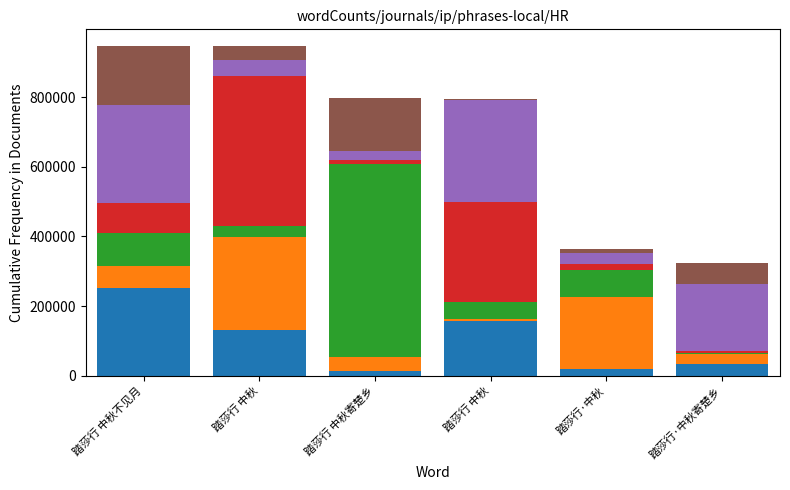

True or false: the data shows 1278992 at 踏莎行 中秋.

False